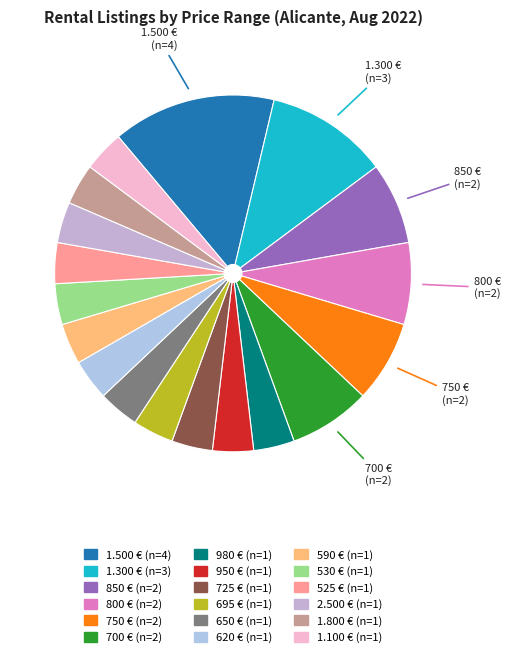

Count the number of slices in the pie.

18